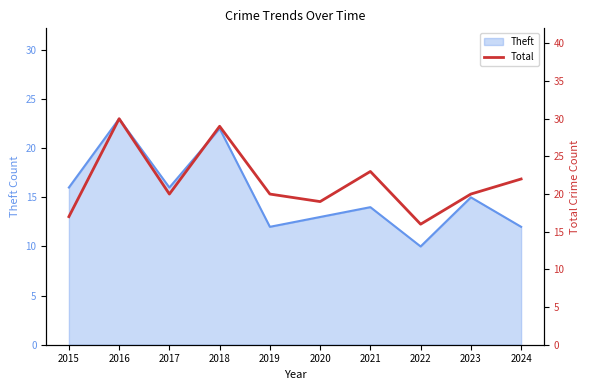

The Theft series shows 14 at 2021. True or false?

True